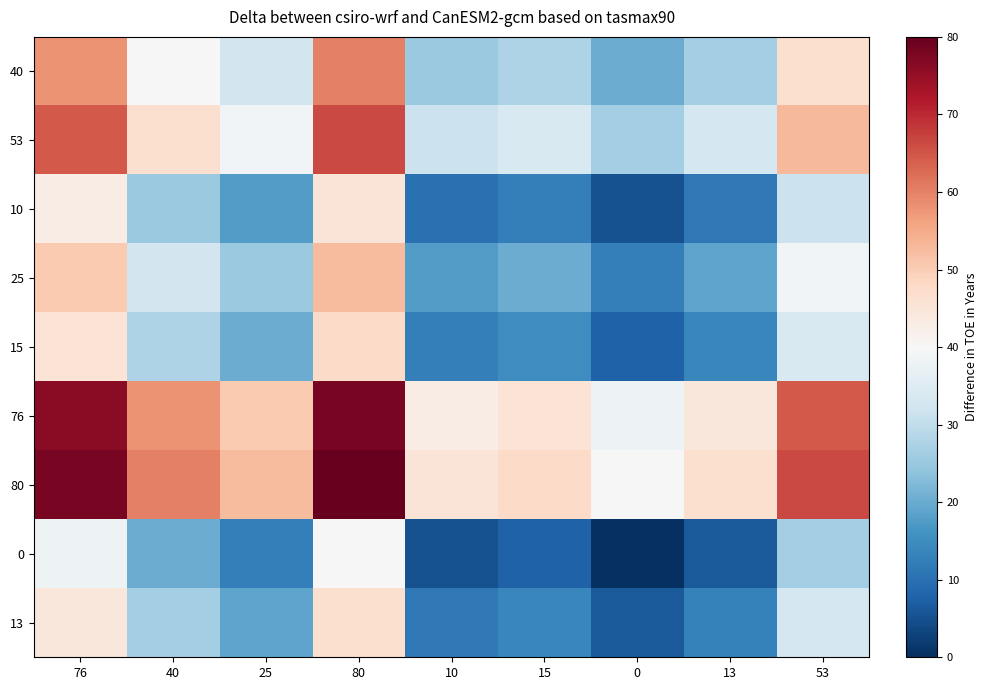

Reading right to left, list all the values displayed in this chart.

40: 53=46.5	13=26.5	0=20.0	15=27.5	10=25.0	80=60.0	25=32.5	40=40.0	76=58.0
53: 53=53.0	13=33.0	0=26.5	15=34.0	10=31.5	80=66.5	25=39.0	40=46.5	76=64.5
10: 53=31.5	13=11.5	0=5.0	15=12.5	10=10.0	80=45.0	25=17.5	40=25.0	76=43.0
25: 53=39.0	13=19.0	0=12.5	15=20.0	10=17.5	80=52.5	25=25.0	40=32.5	76=50.5
15: 53=34.0	13=14.0	0=7.5	15=15.0	10=12.5	80=47.5	25=20.0	40=27.5	76=45.5
76: 53=64.5	13=44.5	0=38.0	15=45.5	10=43.0	80=78.0	25=50.5	40=58.0	76=76.0
80: 53=66.5	13=46.5	0=40.0	15=47.5	10=45.0	80=80.0	25=52.5	40=60.0	76=78.0
0: 53=26.5	13=6.5	0=0.0	15=7.5	10=5.0	80=40.0	25=12.5	40=20.0	76=38.0
13: 53=33.0	13=13.0	0=6.5	15=14.0	10=11.5	80=46.5	25=19.0	40=26.5	76=44.5